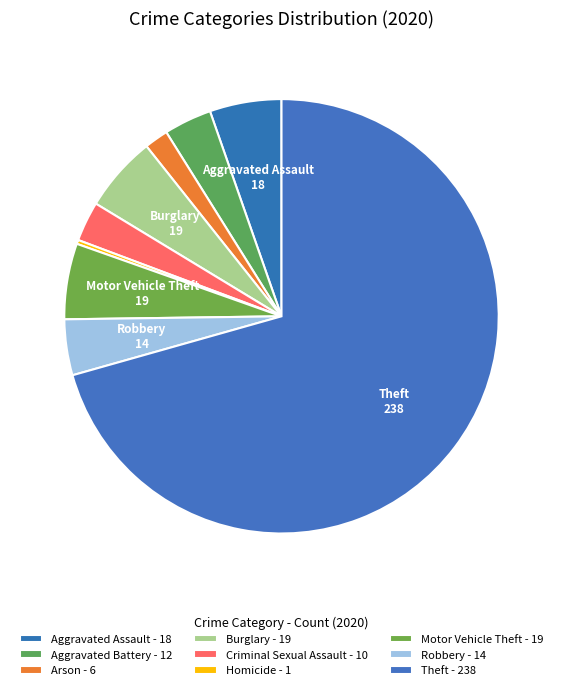

Which category has the biggest portion of the pie?

Theft